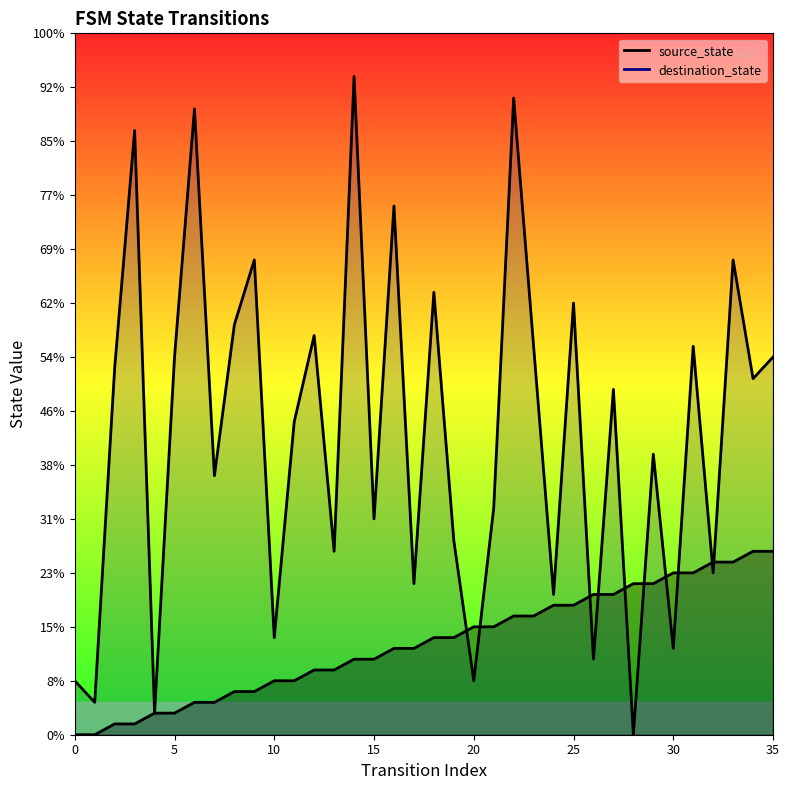

Reading left to right, transcribe all the data shown in this chart.

source_state: 0=0	1=0	2=1	3=1	4=2	5=2	6=3	7=3	8=4	9=4	10=5	11=5	12=6	13=6	14=7	15=7	16=8	17=8	18=9	19=9	20=10	21=10	22=11	23=11	24=12	25=12	26=13	27=13	28=14	29=14	30=15	31=15	32=16	33=16	34=17	35=17
destination_state: 0=5	1=3	2=34	3=56	4=2	5=35	6=58	7=24	8=38	9=44	10=9	11=29	12=37	13=17	14=61	15=20	16=49	17=14	18=41	19=18	20=5	21=21	22=59	23=36	24=13	25=40	26=7	27=32	28=0	29=26	30=8	31=36	32=15	33=44	34=33	35=35